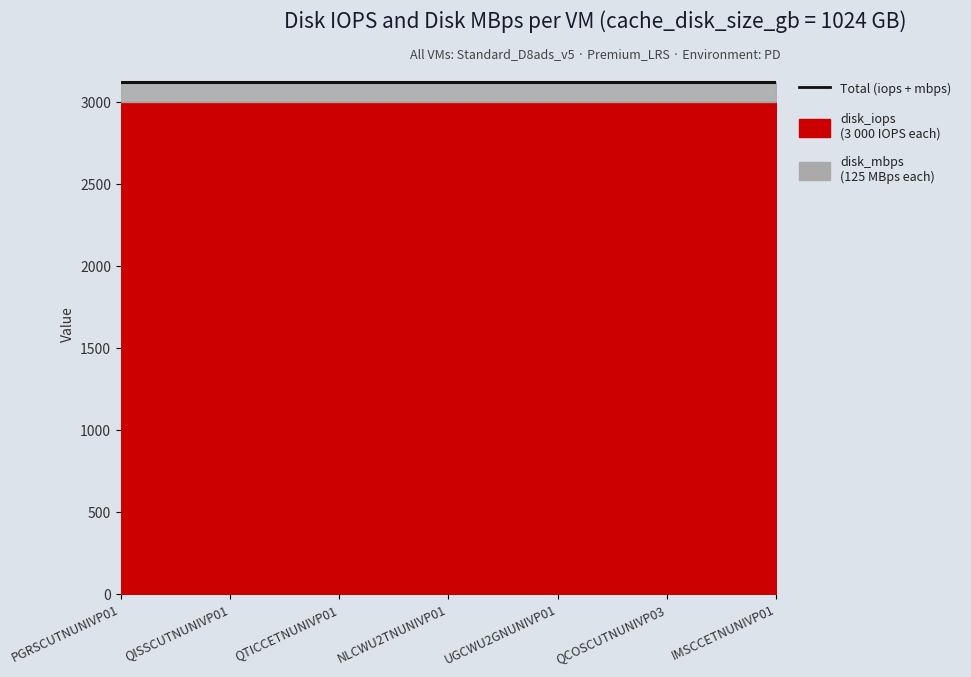

Reading left to right, list all the values displayed in this chart.

disk_iops: PGRSCUTNUNIVP01=3000	QISSCUTNUNIVP01=3000	QTICCETNUNIVP01=3000	NLCWU2TNUNIVP01=3000	UGCWU2GNUNIVP01=3000	QCOSCUTNUNIVP03=3000	IMSCCETNUNIVP01=3000
disk_mbps: PGRSCUTNUNIVP01=125	QISSCUTNUNIVP01=125	QTICCETNUNIVP01=125	NLCWU2TNUNIVP01=125	UGCWU2GNUNIVP01=125	QCOSCUTNUNIVP03=125	IMSCCETNUNIVP01=125